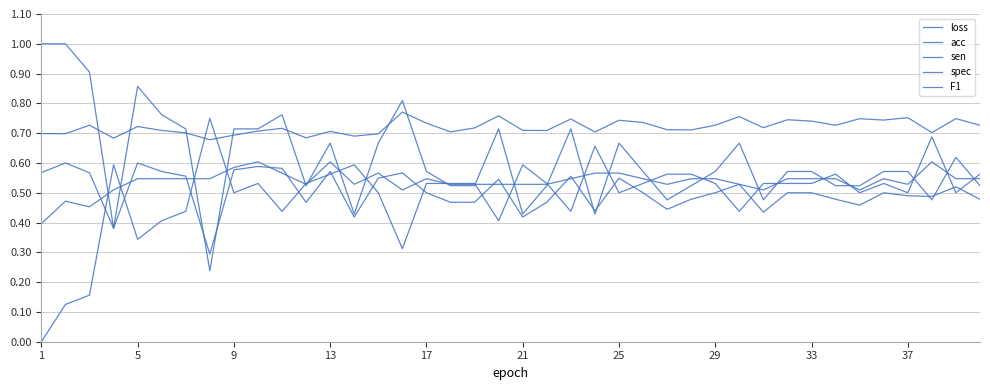

Does the chart display data point markers on the line(s)?

No